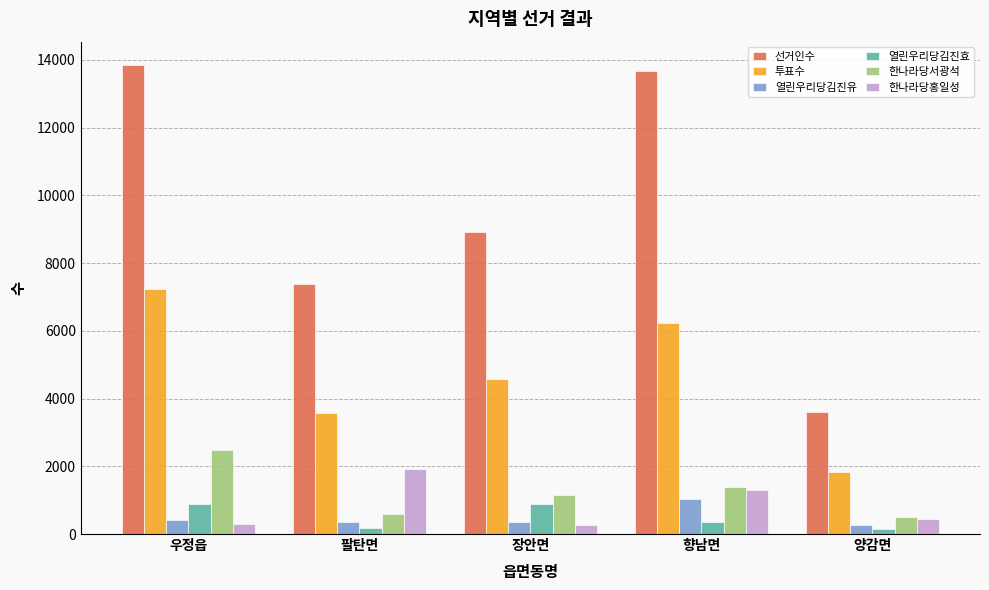

How many data points in 열린우리당김진효 are less than 348?

2